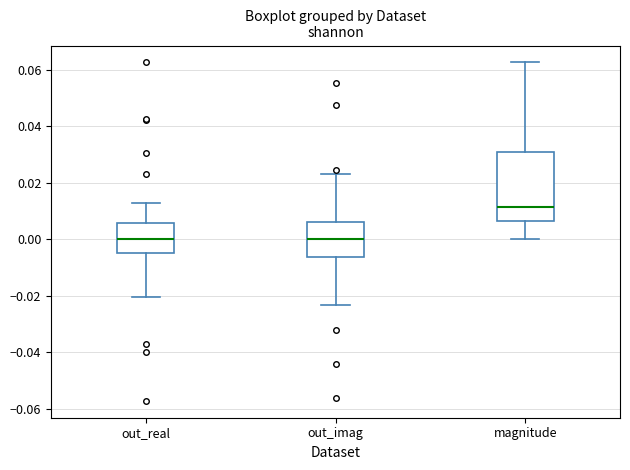

Reading left to right, read every box against the y-axis: the position of its median line, the range the box covers, and the ends of its whiskers. The values are not printed on the chart, so give them approximately, as read against the axis.

out_real: median 0.000, box -0.004 to 0.006, whiskers -0.020 to 0.012
out_imag: median 0.000, box -0.006 to 0.006, whiskers -0.024 to 0.024
magnitude: median 0.012, box 0.006 to 0.030, whiskers 0.000 to 0.062